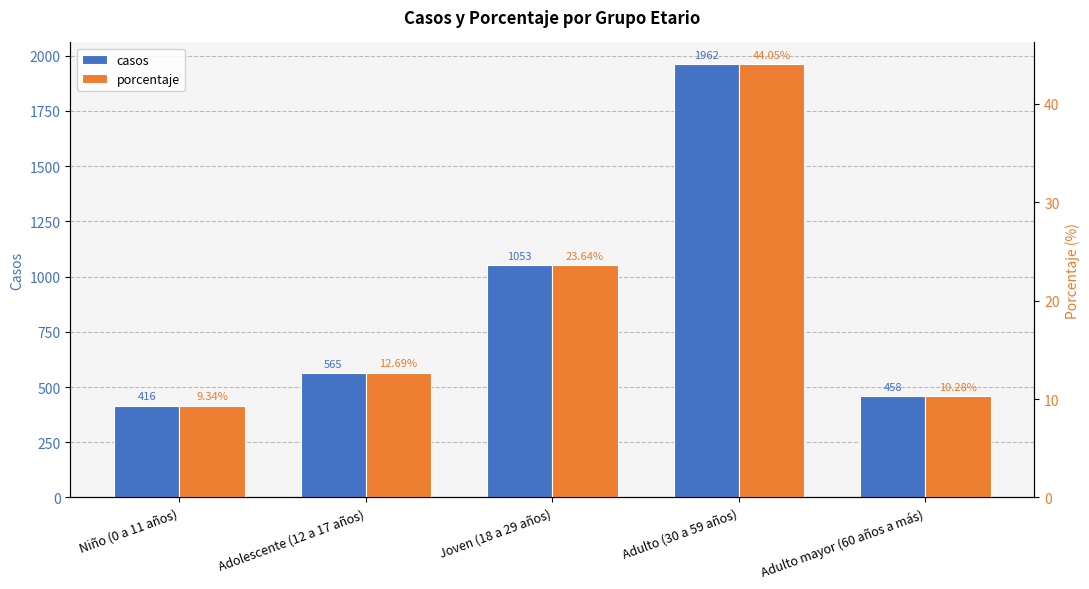

Where is casos nearest to the value 1189?

Joven (18 a 29 años)